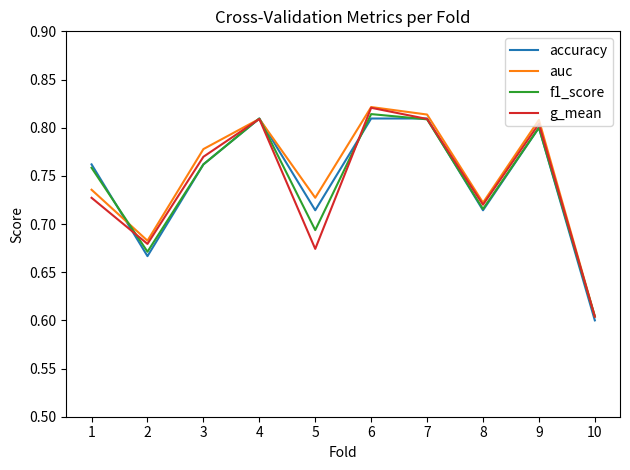

Which series ends up on top after the final intersection of g_mean and accuracy?

g_mean